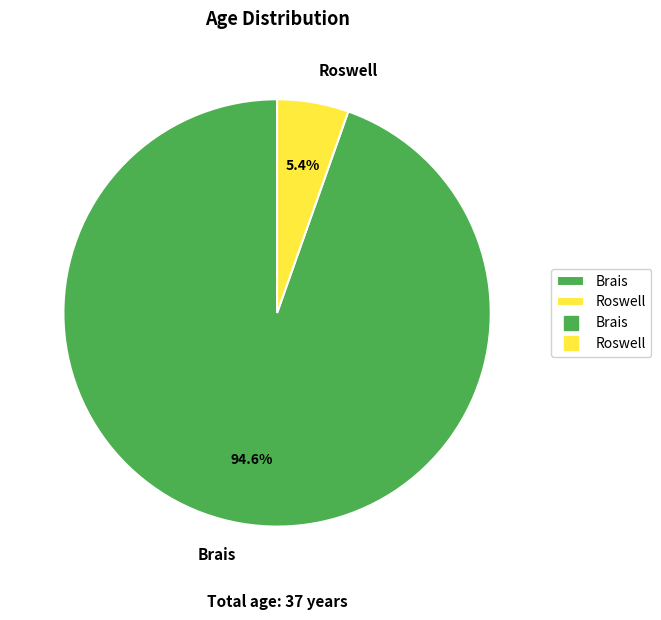

Which slice is the smallest?

Roswell